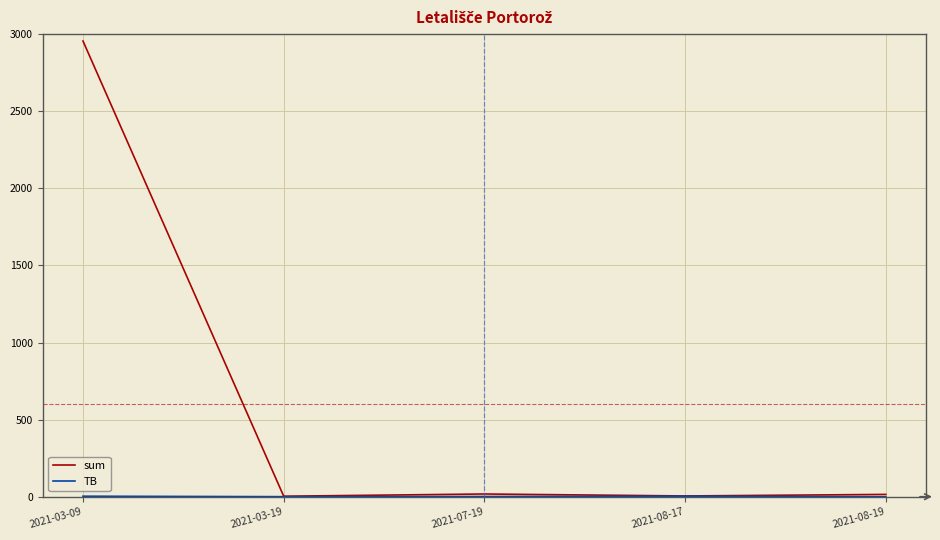

Which series has the largest total across all categories?

sum